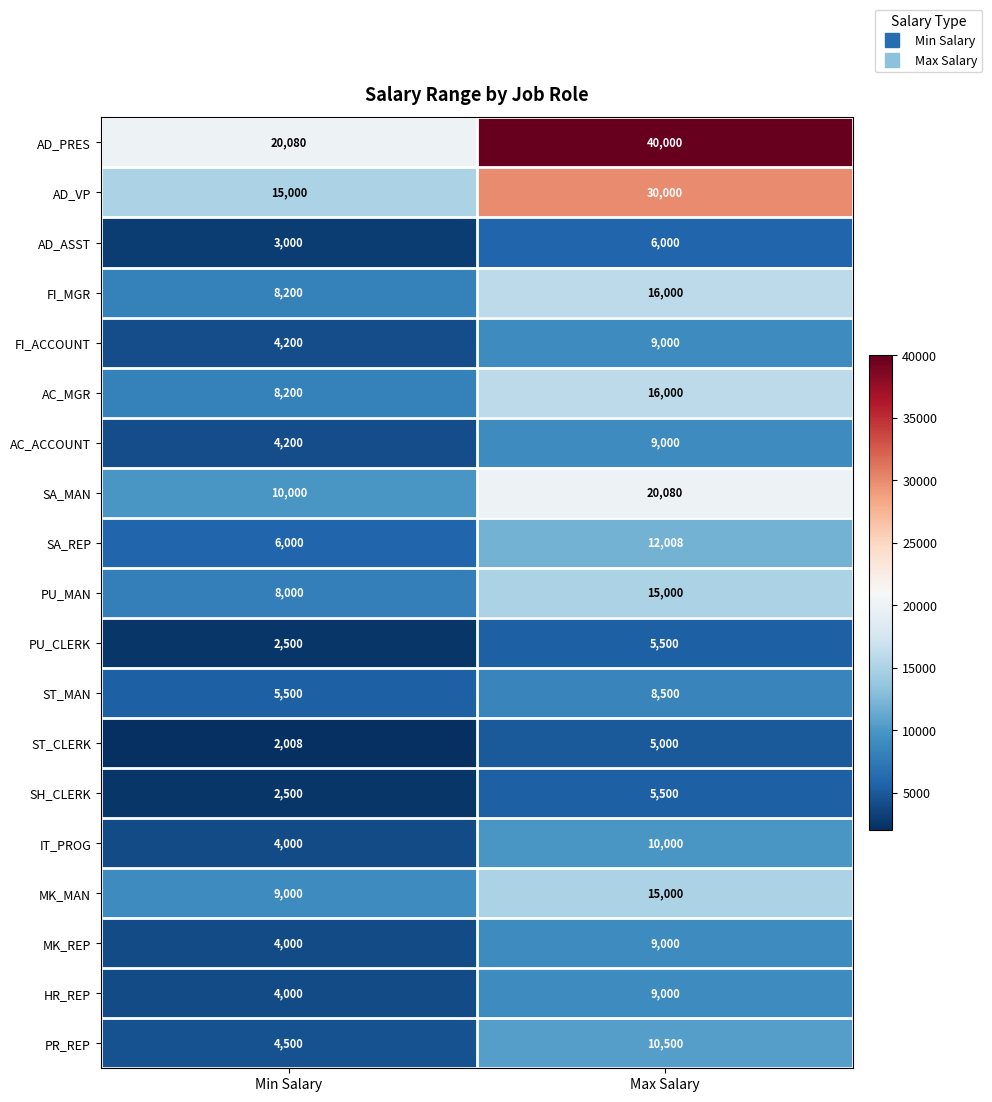

At how many categories does at least one series exceed 15188?

2